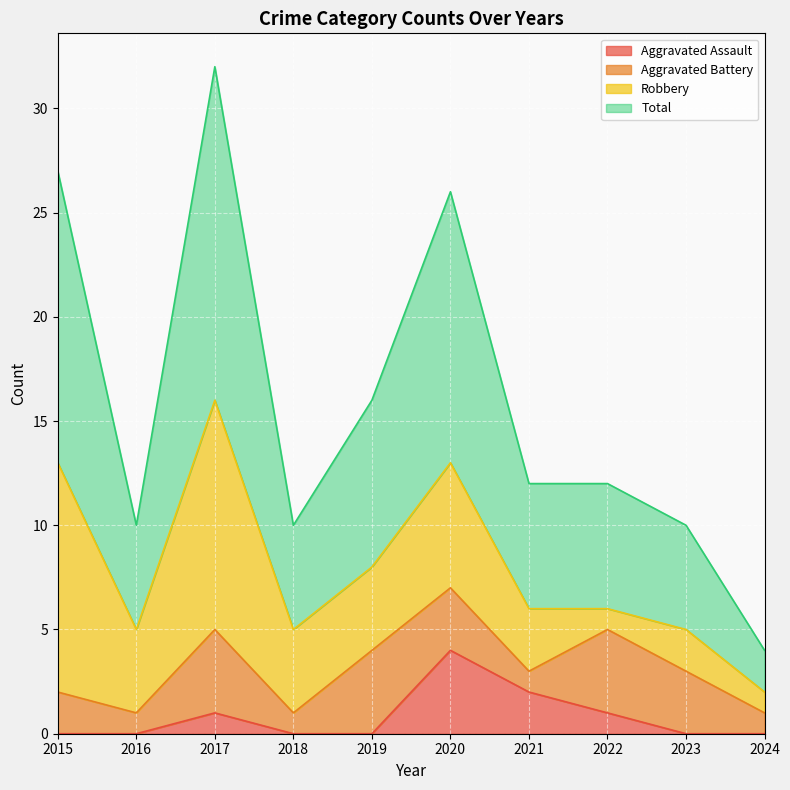

True or false: Total and Aggravated Assault cross at least once.

False